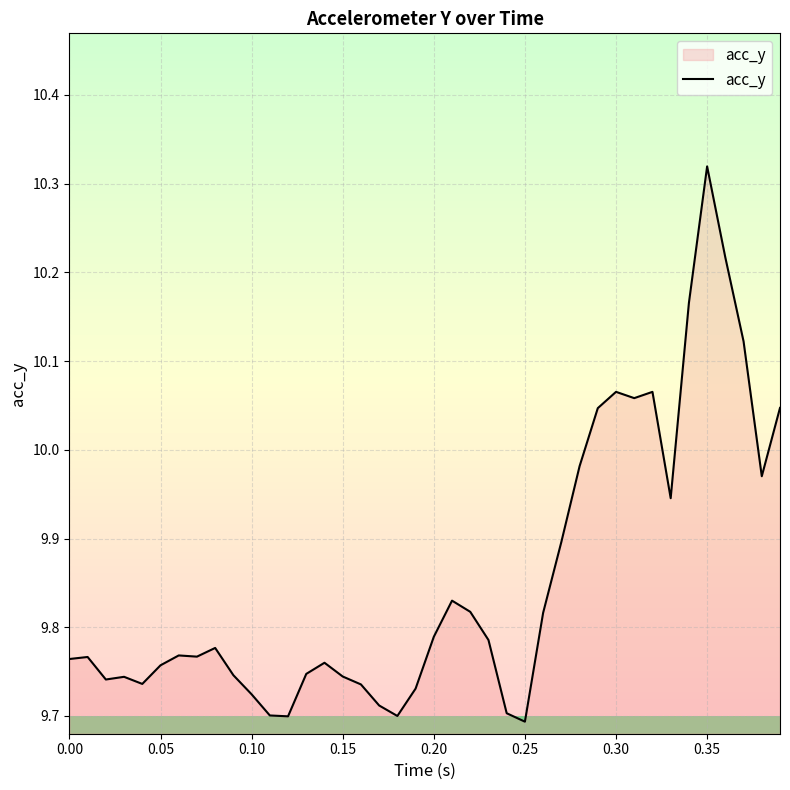

What is the difference between the maximum and minimum values?

0.6